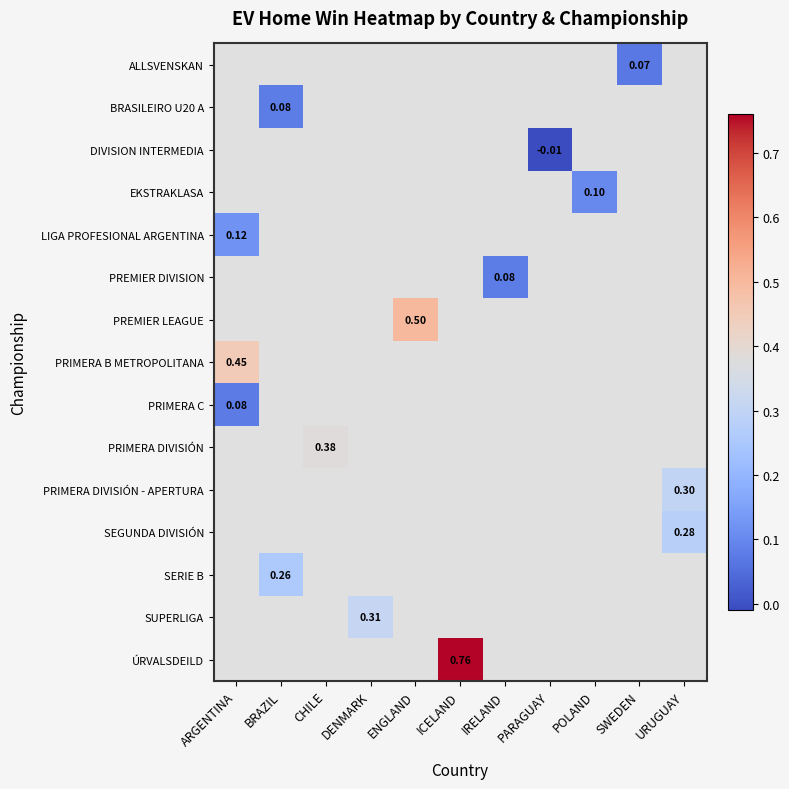

Is it true that ÚRVALSDEILD equals 1.2 at ICELAND?

False